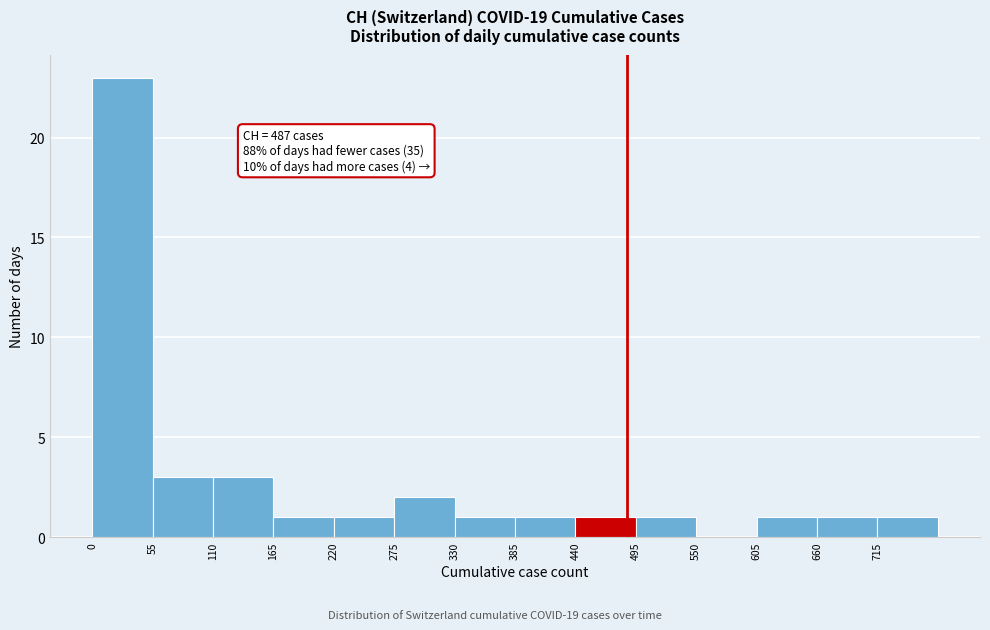

Which range on the x-axis has the tallest bar?

0 to 55